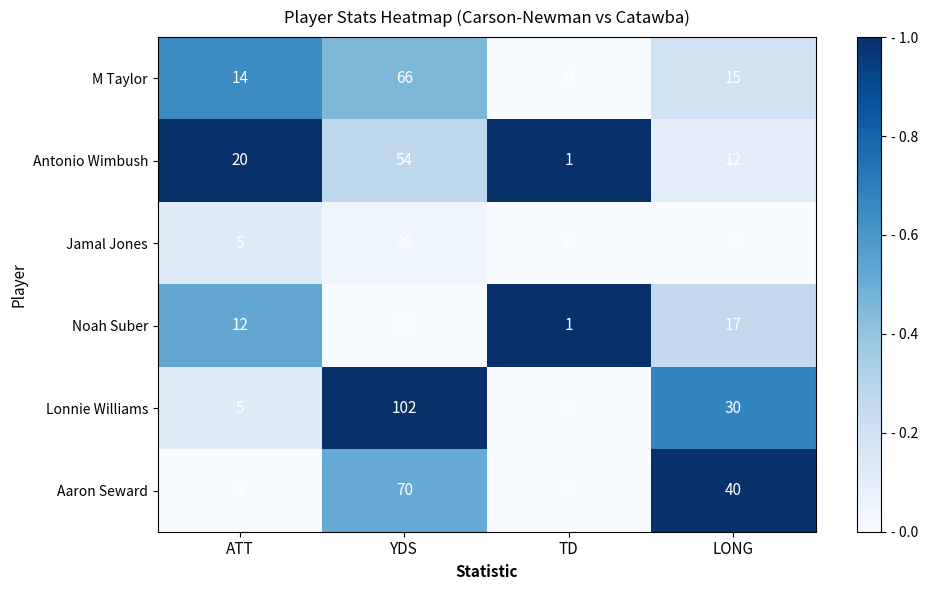

The M Taylor series shows 109 at YDS. True or false?

False